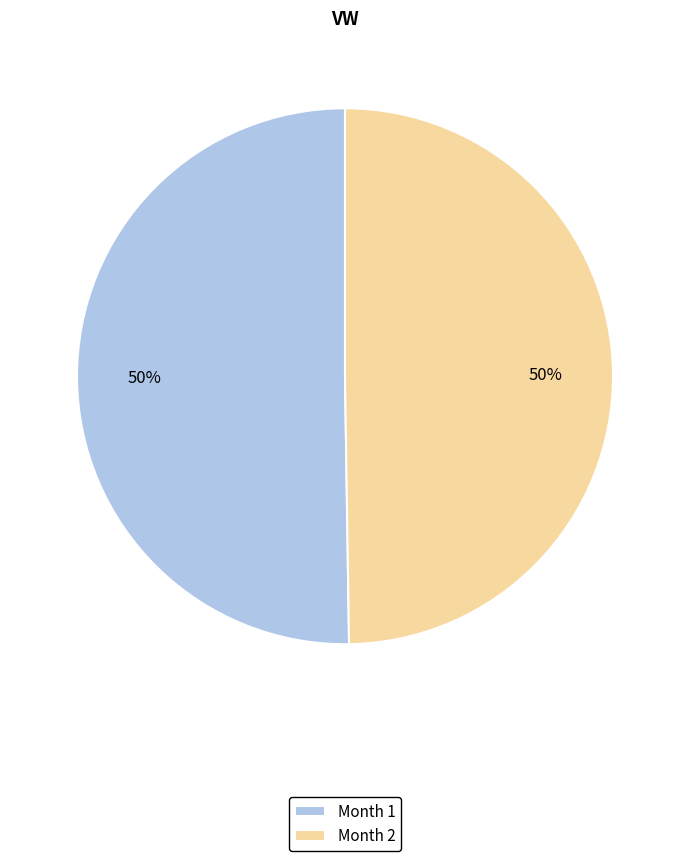

Is the sum of Month 2 and Month 1 greater than half?

Yes